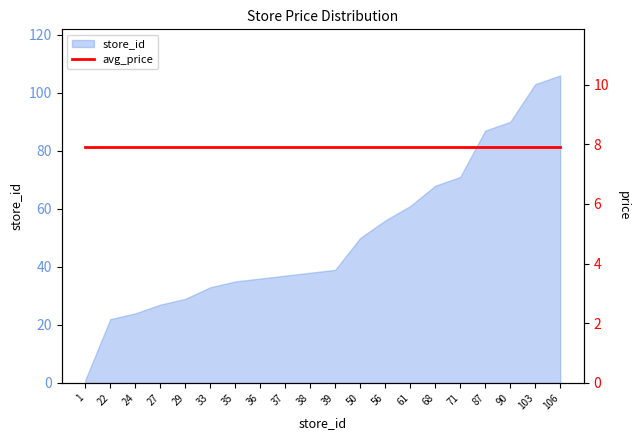

Where is the data nearest to the value 53?

50